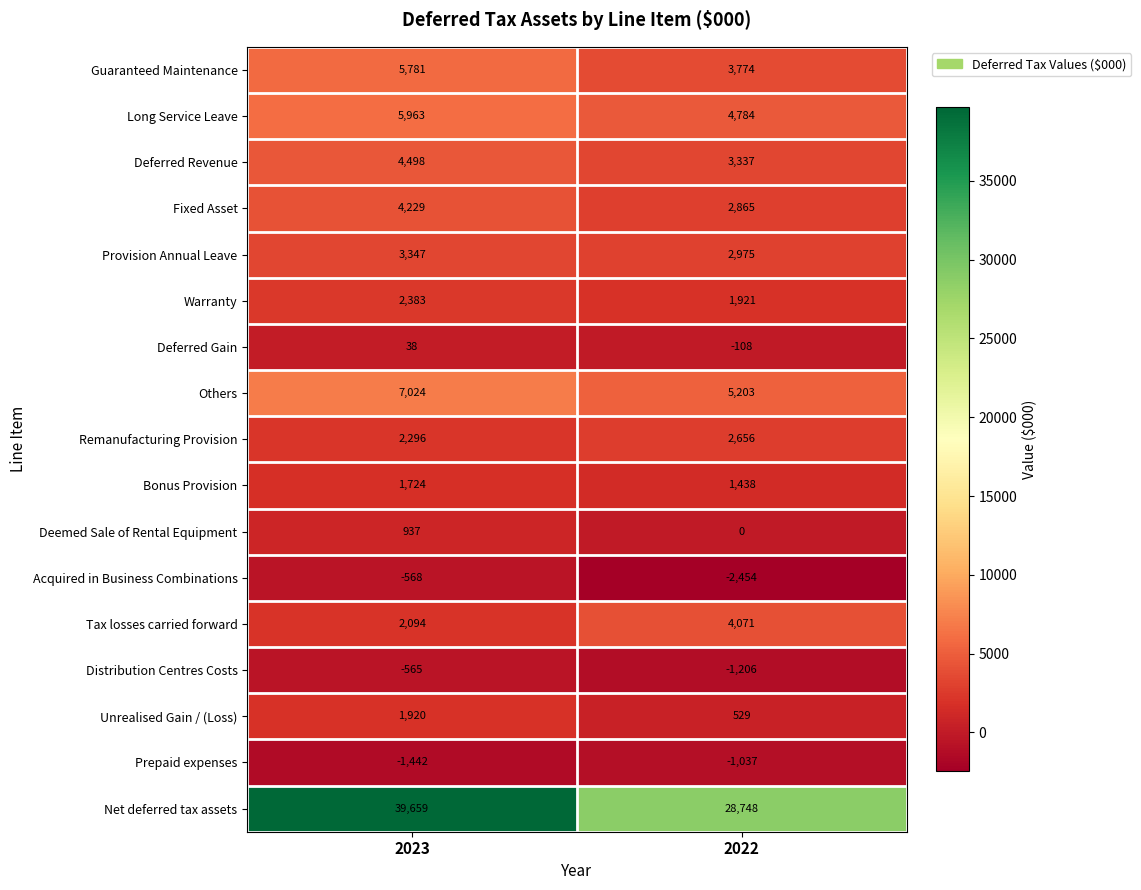

What is the sum of the Remanufacturing Provision values at 2023 and 2022?

4952